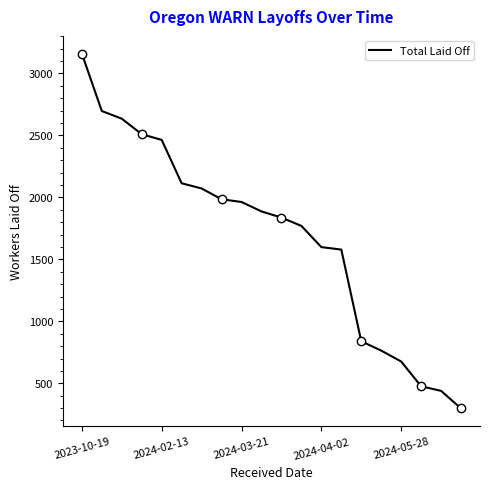

What is the maximum value shown in the chart?

3160